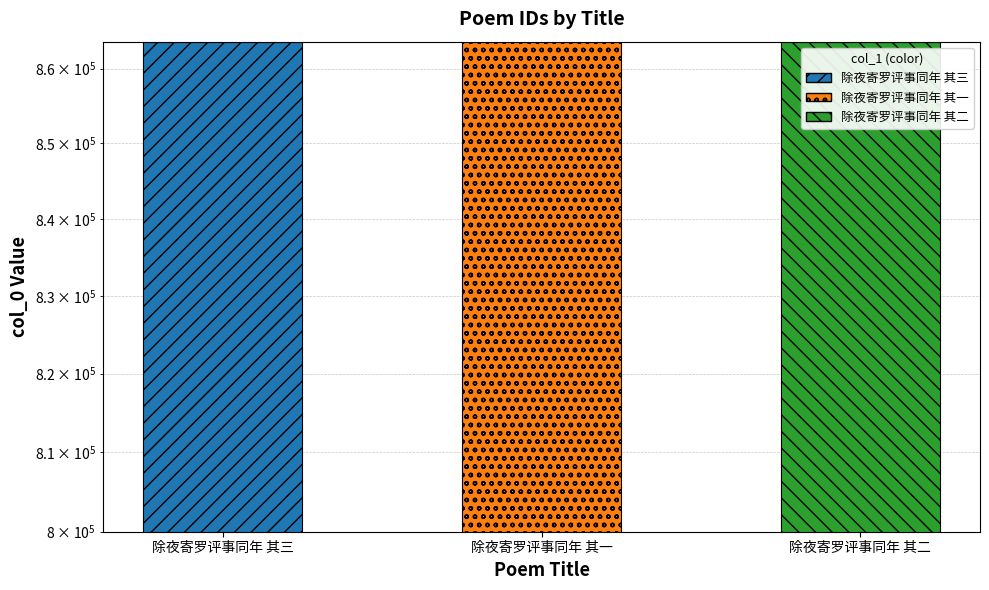

Count the number of categories in the chart.

3